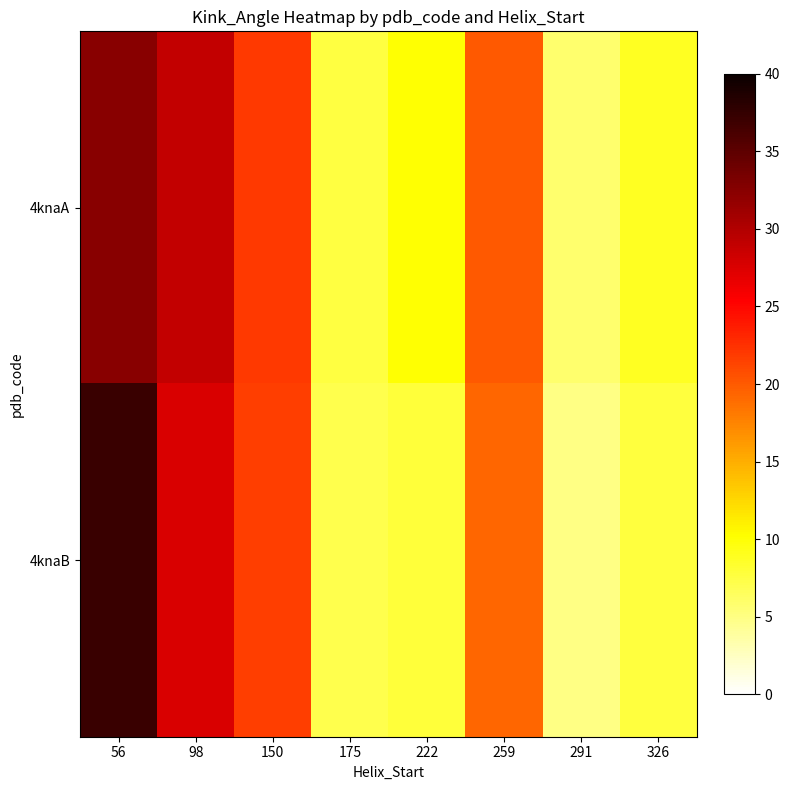

Which series has the largest range (max minus min)?

4knaB